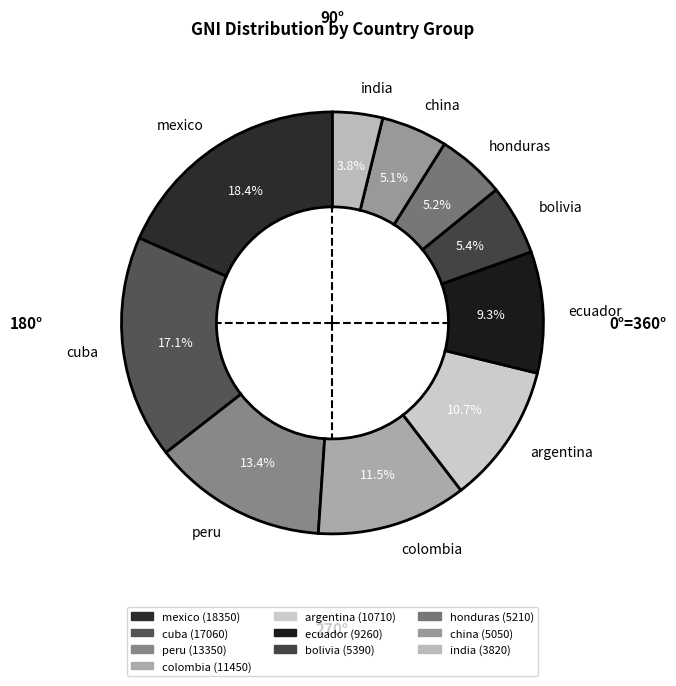

What is the largest slice in the pie chart?

mexico